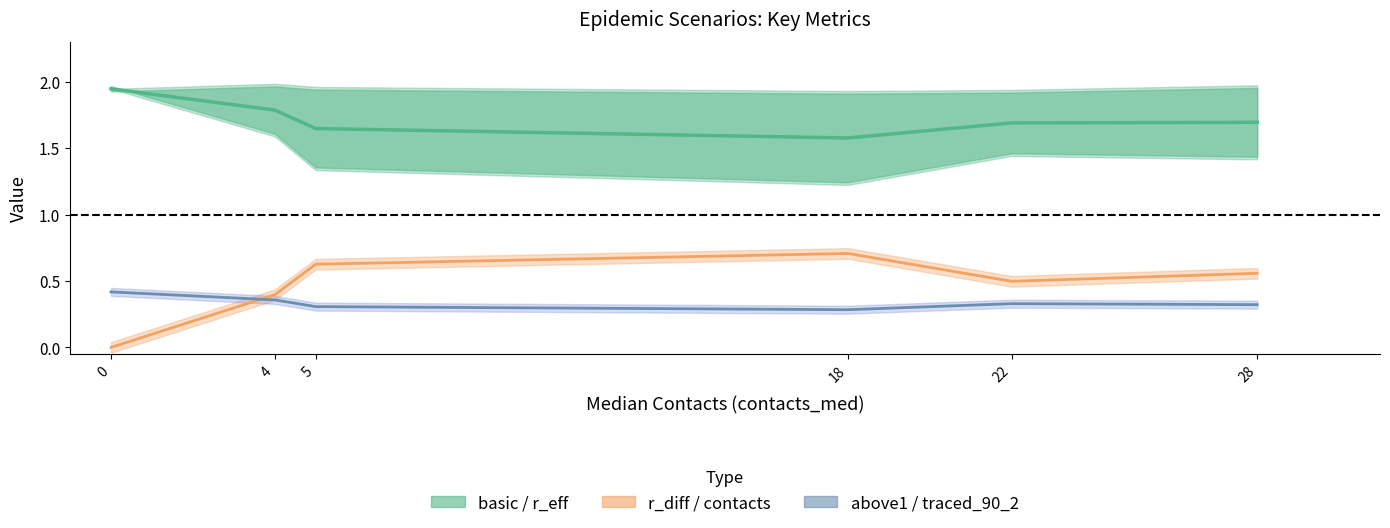

What is the total value across all series at 28?

2.6